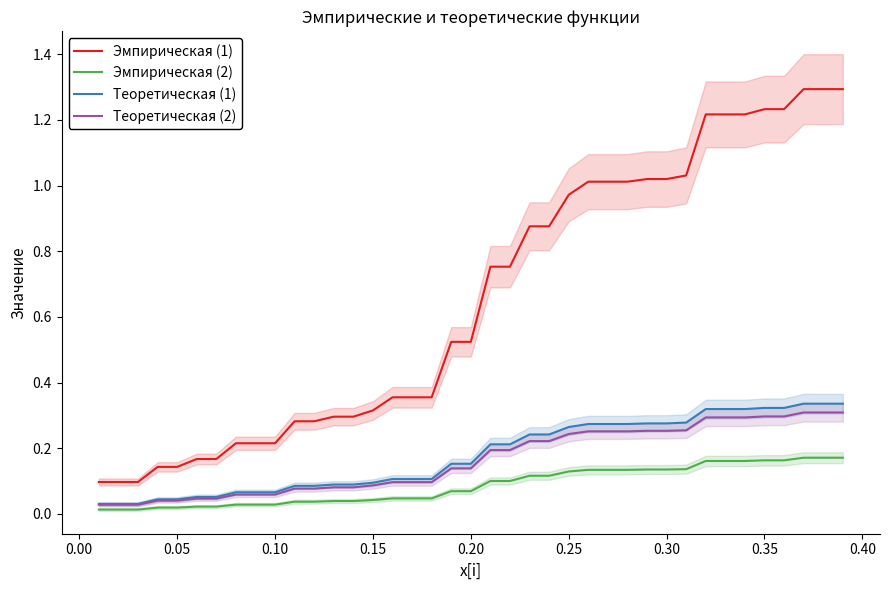

True or false: Теоретическая (1) and Эмпирическая (1) intersect in this chart.

False